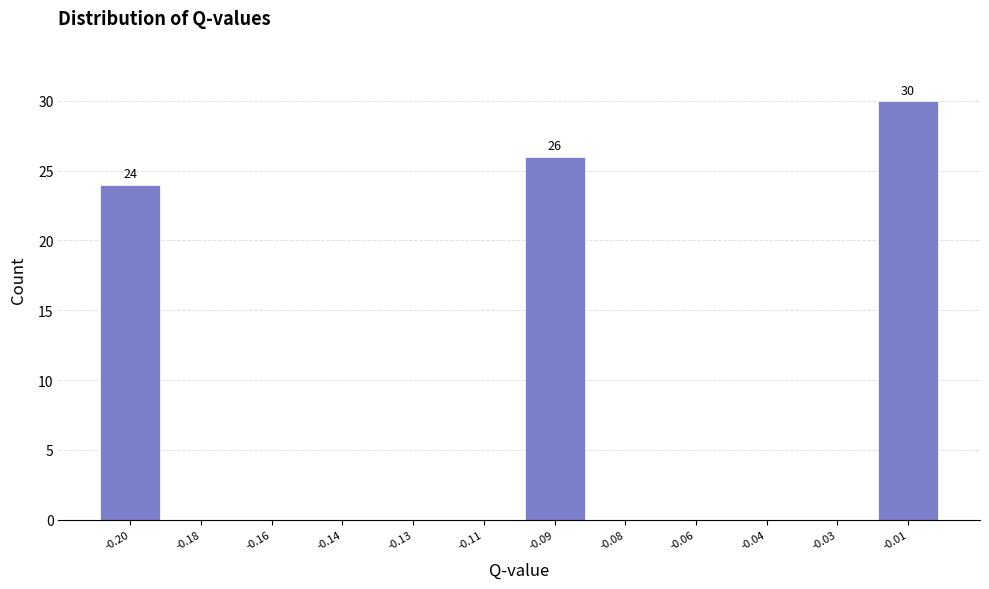

Reading left to right, transcribe all the data shown in this chart.

-0.20=24	-0.18=0	-0.16=0	-0.14=0	-0.13=0	-0.11=0	-0.09=26	-0.08=0	-0.06=0	-0.04=0	-0.03=0	-0.01=30